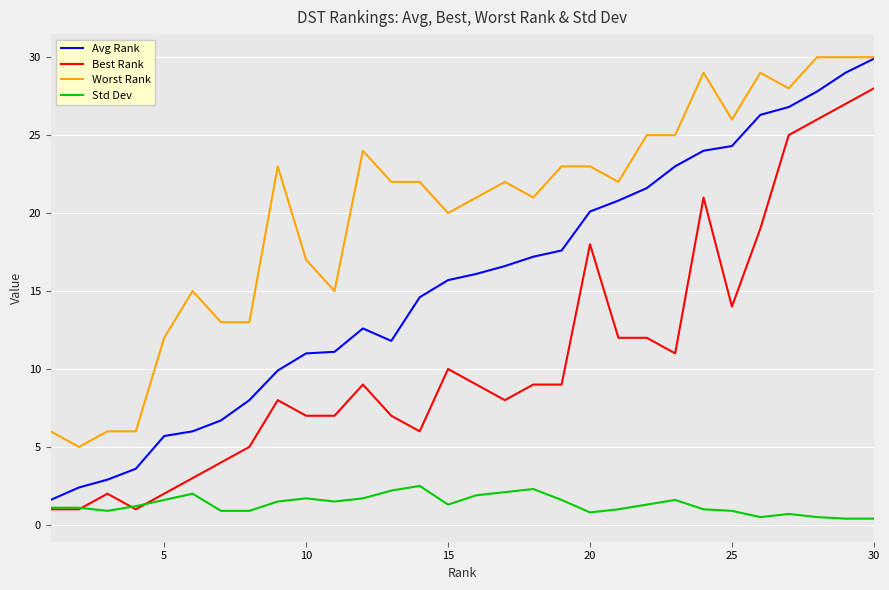

Which series has the widest spread of values?

Avg Rank